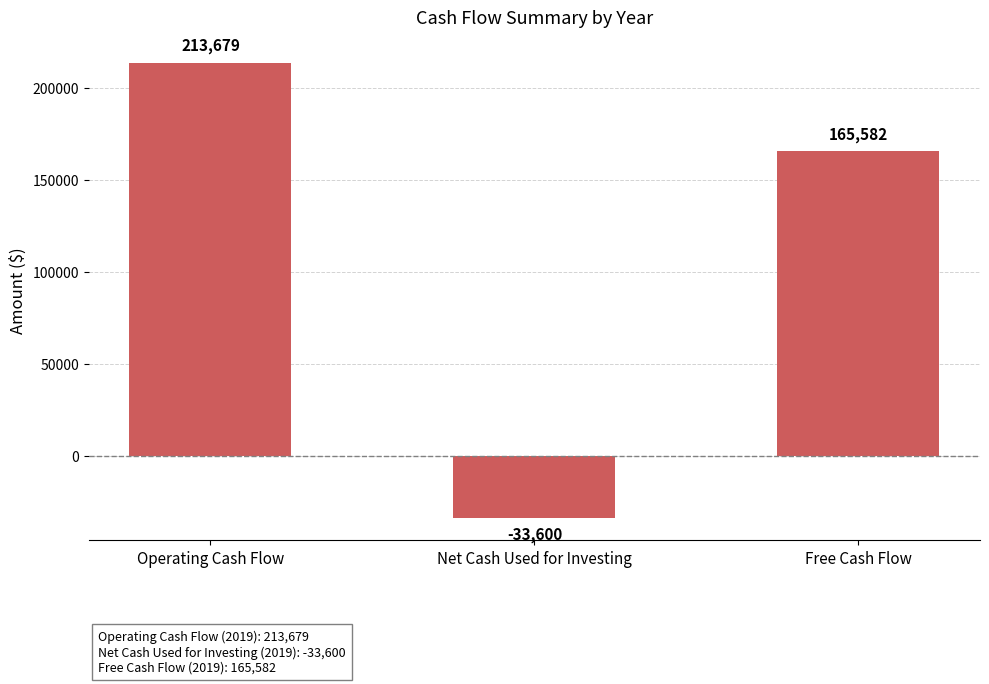

What is the label of the 3rd bar from the right?

Operating Cash Flow